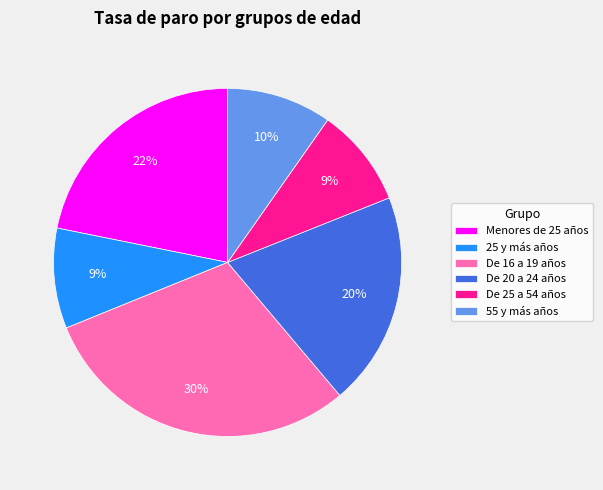

Does any single category account for the majority?

No